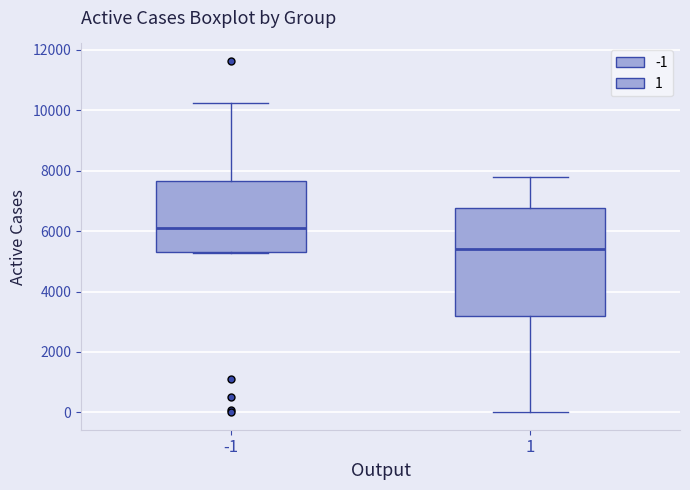

Reading left to right, transcribe this box plot: for each box, give where its median line is, the range the box spans, and where its two whiskers end, as read against the y-axis. The values are not printed on the chart, so give them approximately, as read against the axis.

-1: median 6200, box 5400 to 7600, whiskers 5200 to 10200
1: median 5400, box 3200 to 6800, whiskers 0 to 7800